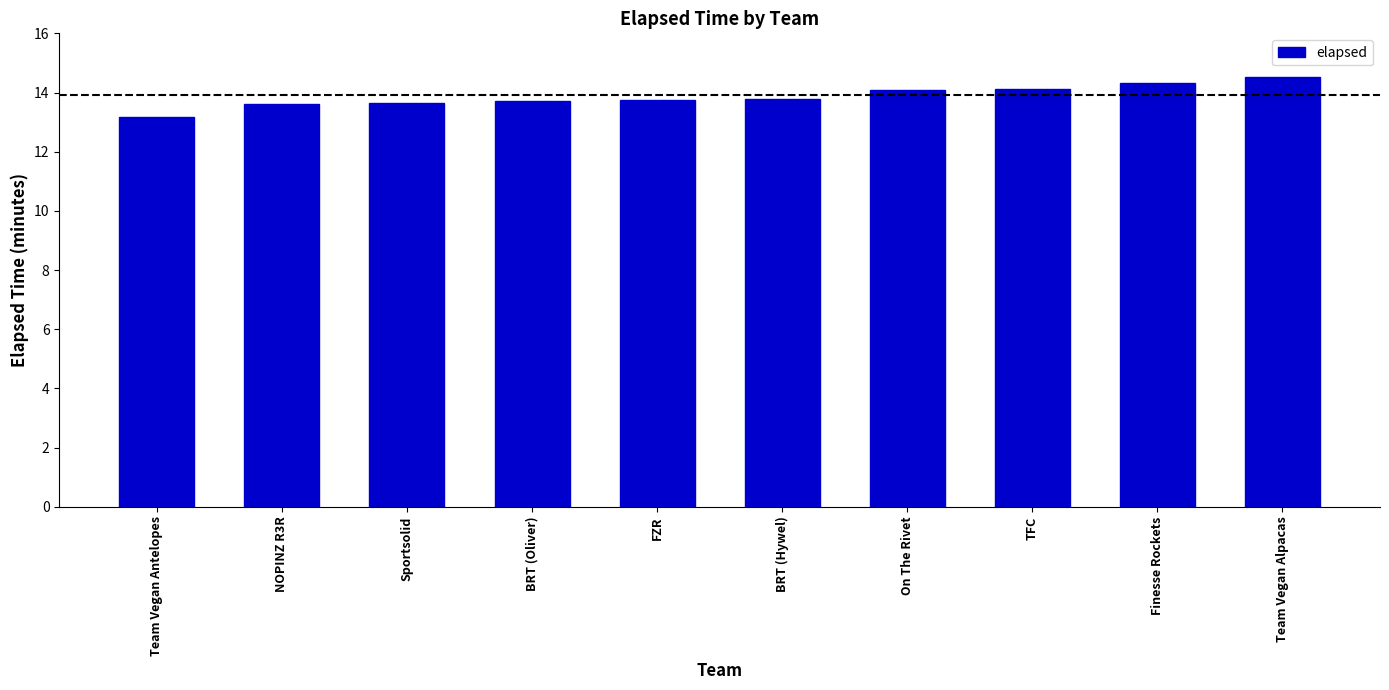

Which has a higher value, Team Vegan Alpacas or BRT (Hywel)?

Team Vegan Alpacas